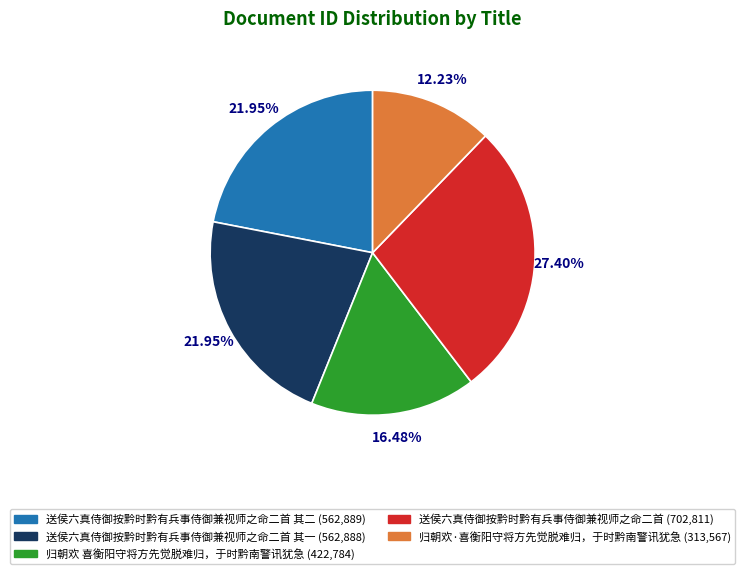

Does any single category account for the majority?

No